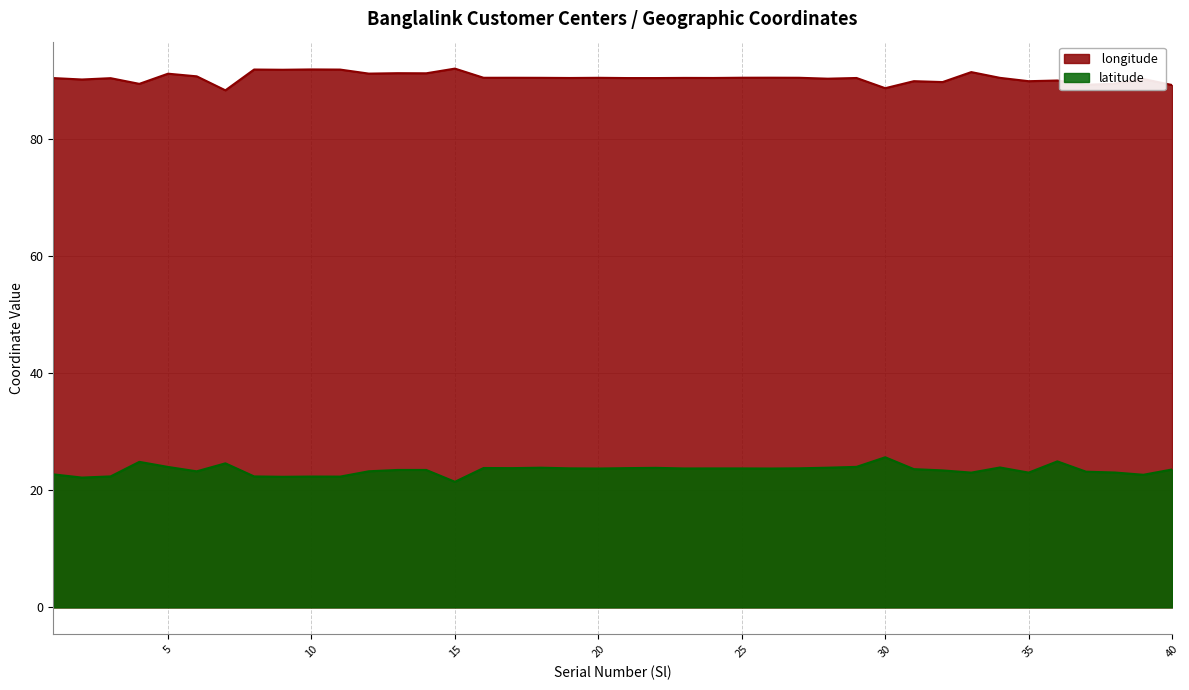

Rank the series at 18 from lowest to highest value.

latitude,  longitude 